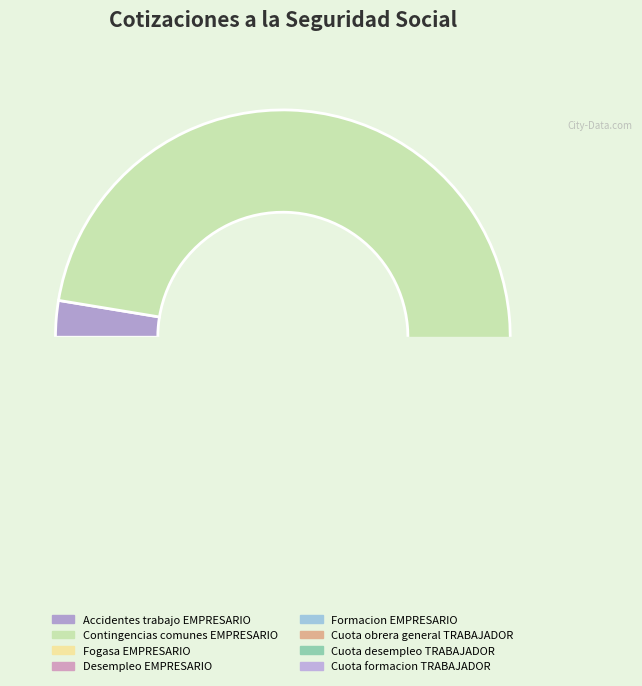

What is the change in value from Accidentes trabajo EMPRESARIO to Formacion EMPRESARIO?

-0.4